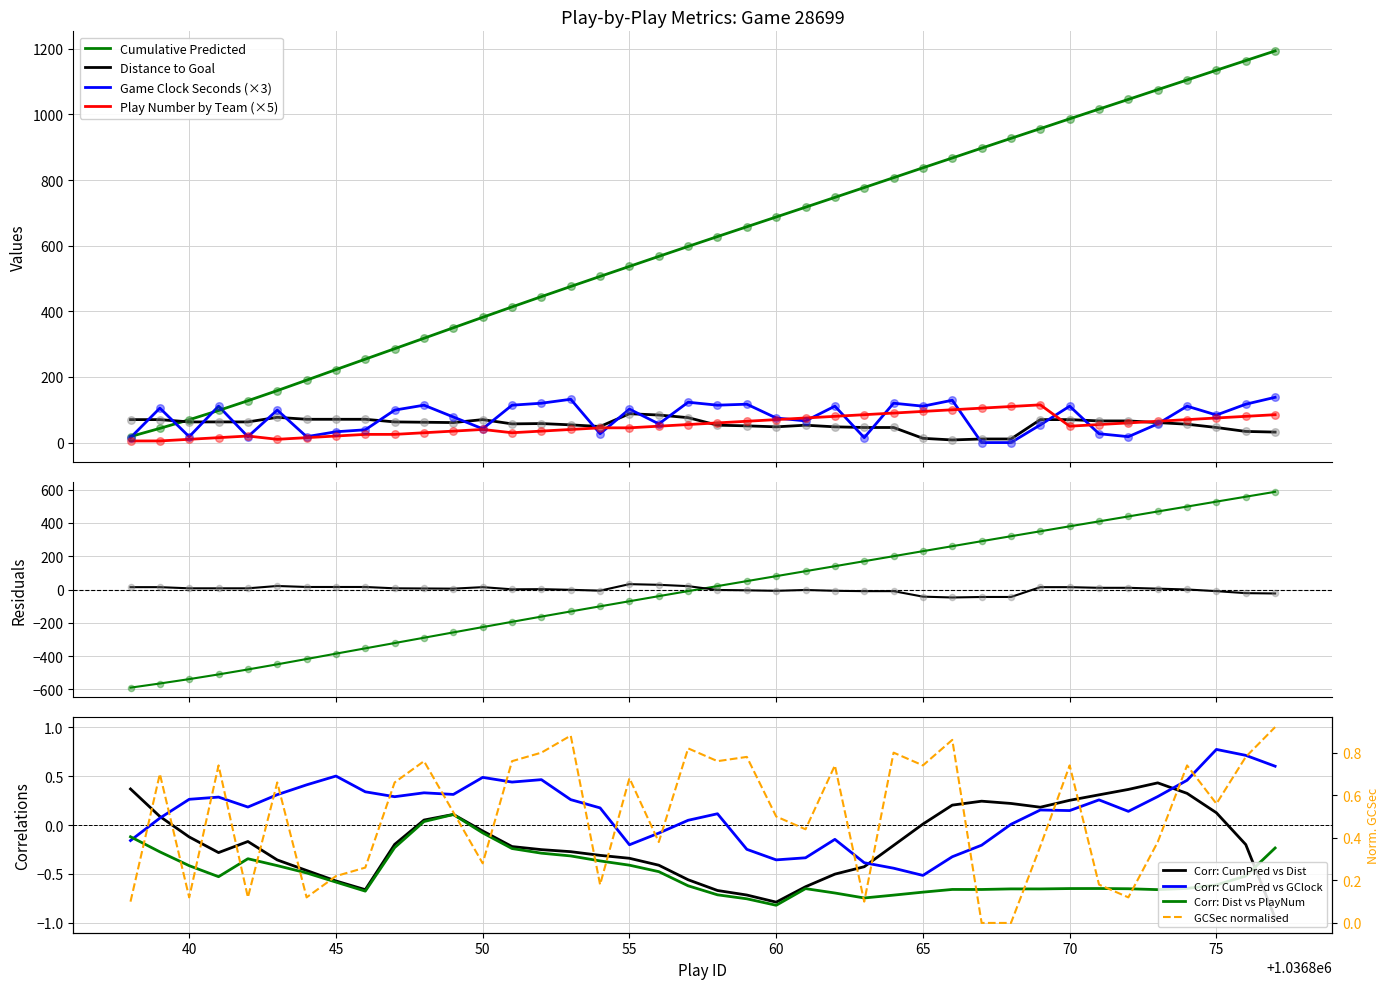

What are all the series names shown in the legend?

Cumulative_Predicted, distanceToGoalPre, gameClockSecondsExpired, playNumberByTeam